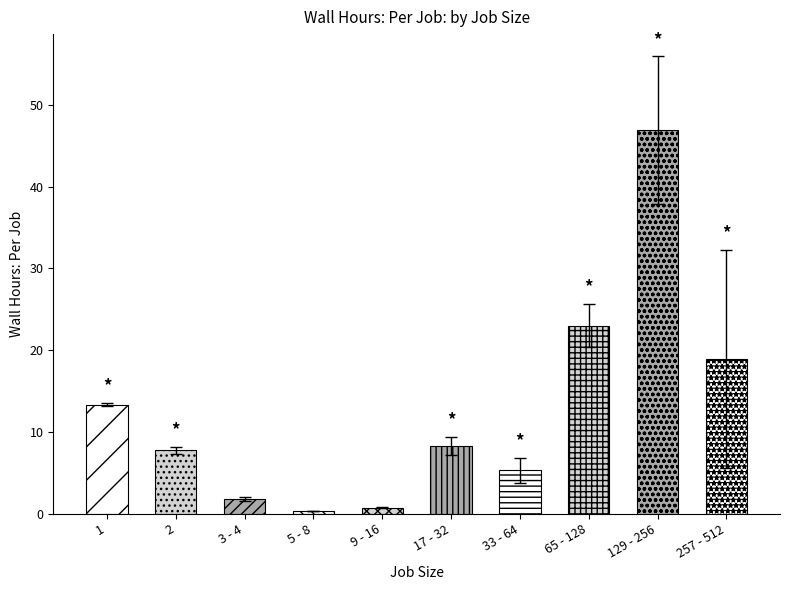

What is the average value of the Wall Hours: Per Job series?

12.6